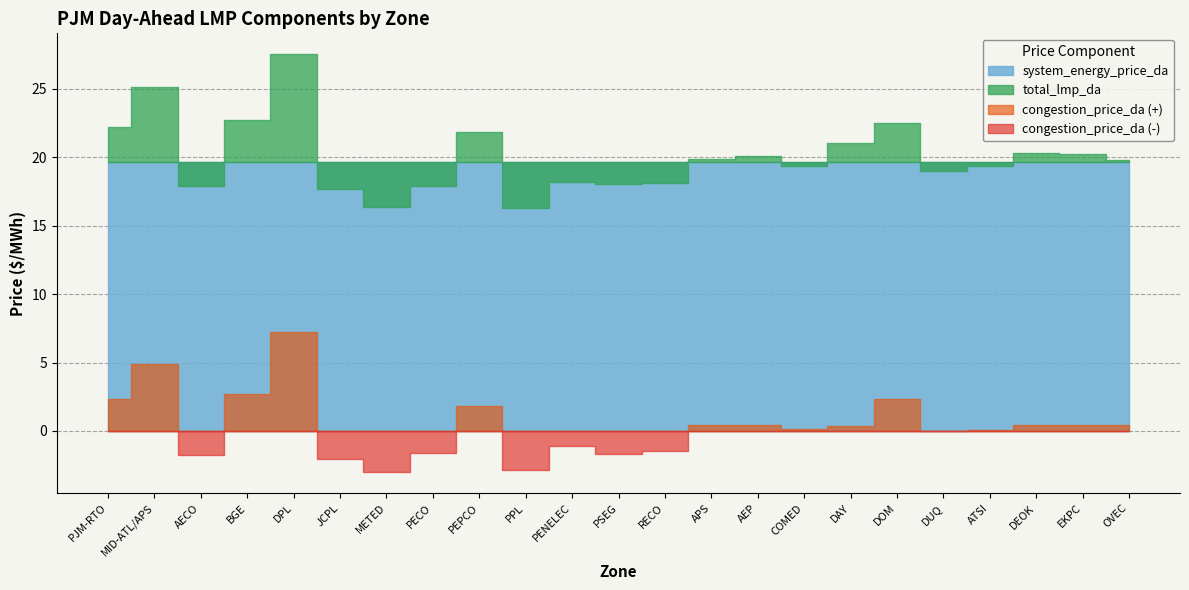

Where is total_lmp_da nearest to the value 21?

DAY